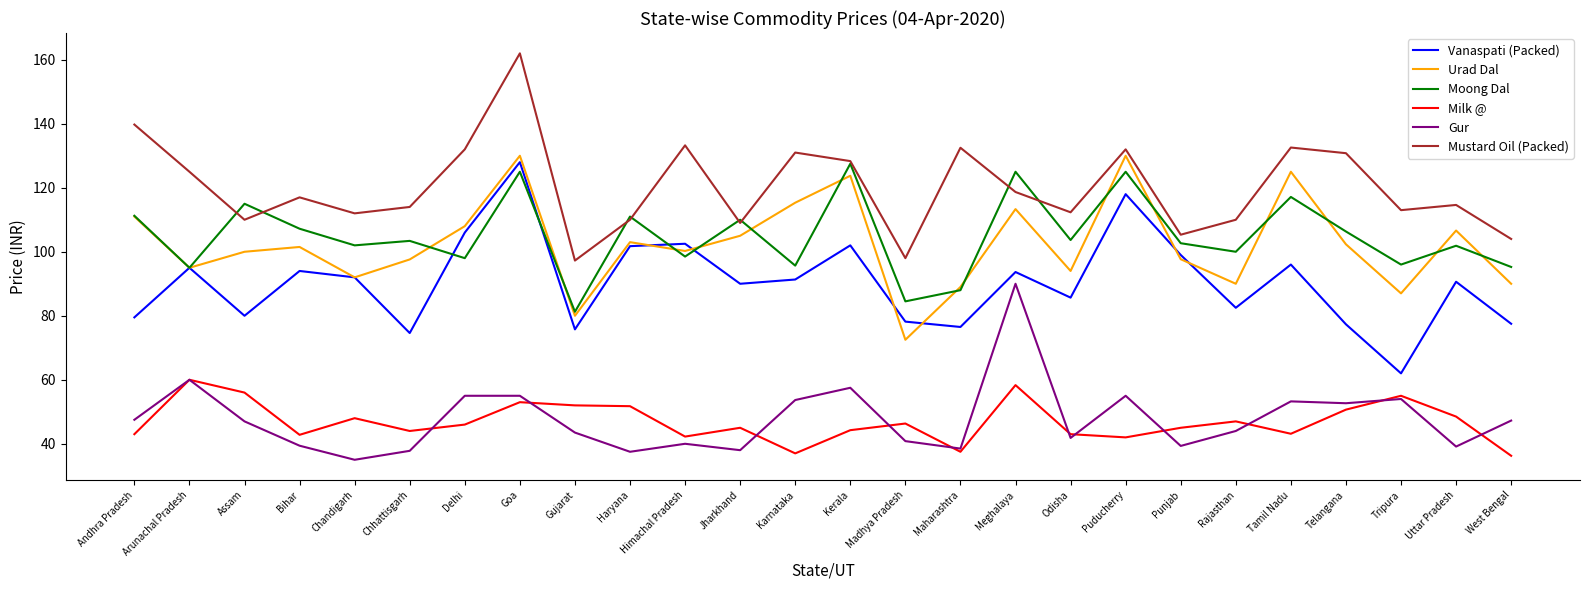

What is the total value across all series at Goa?

653.0